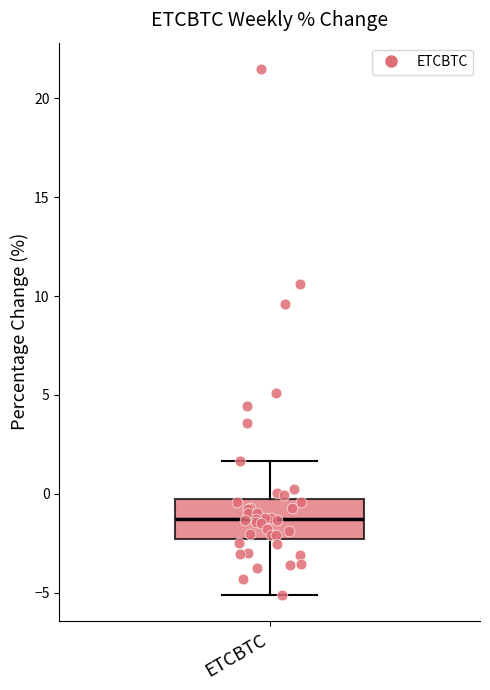

Read this box plot against the y-axis: the position of the median line, the range covered by the box, and the ends of both whiskers. The values are not printed on the chart, so give them approximately, as read against the axis.

median -1.5, box -2.5 to 0.0, whiskers -5.0 to 1.5